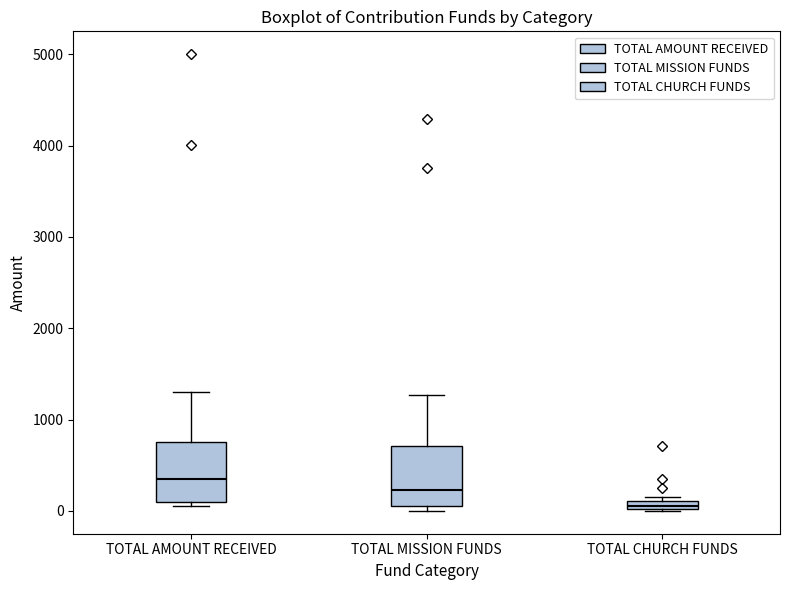

Which box's median line is the lowest?

TOTAL CHURCH FUNDS